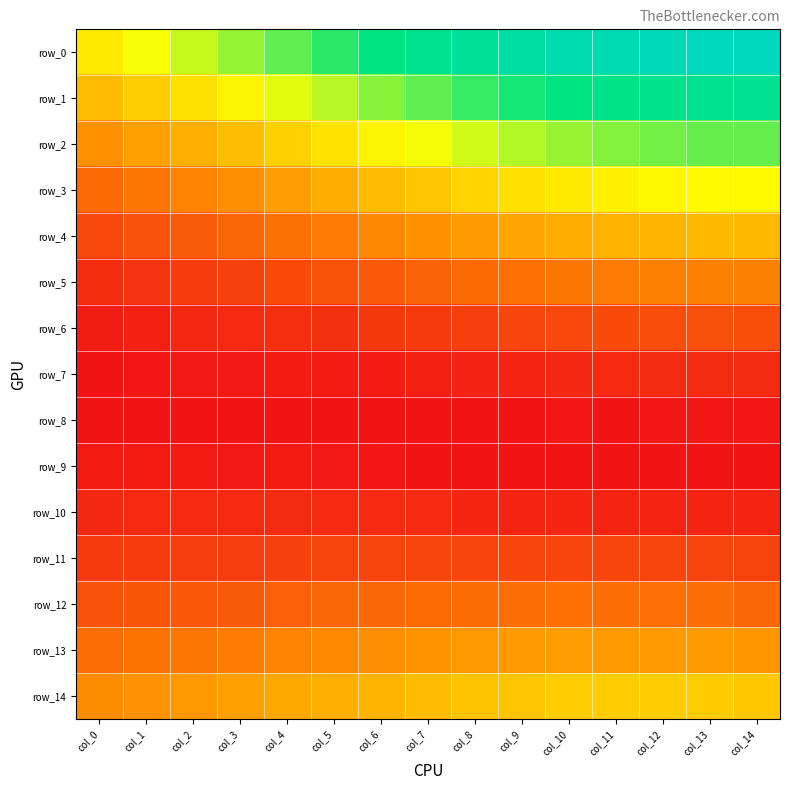

What is the difference between the highest and lowest values at col_6?

0.2